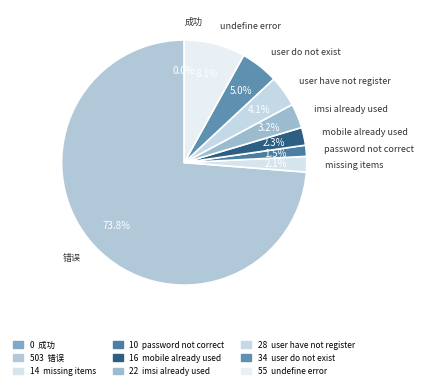

Count the number of slices in the pie.

9